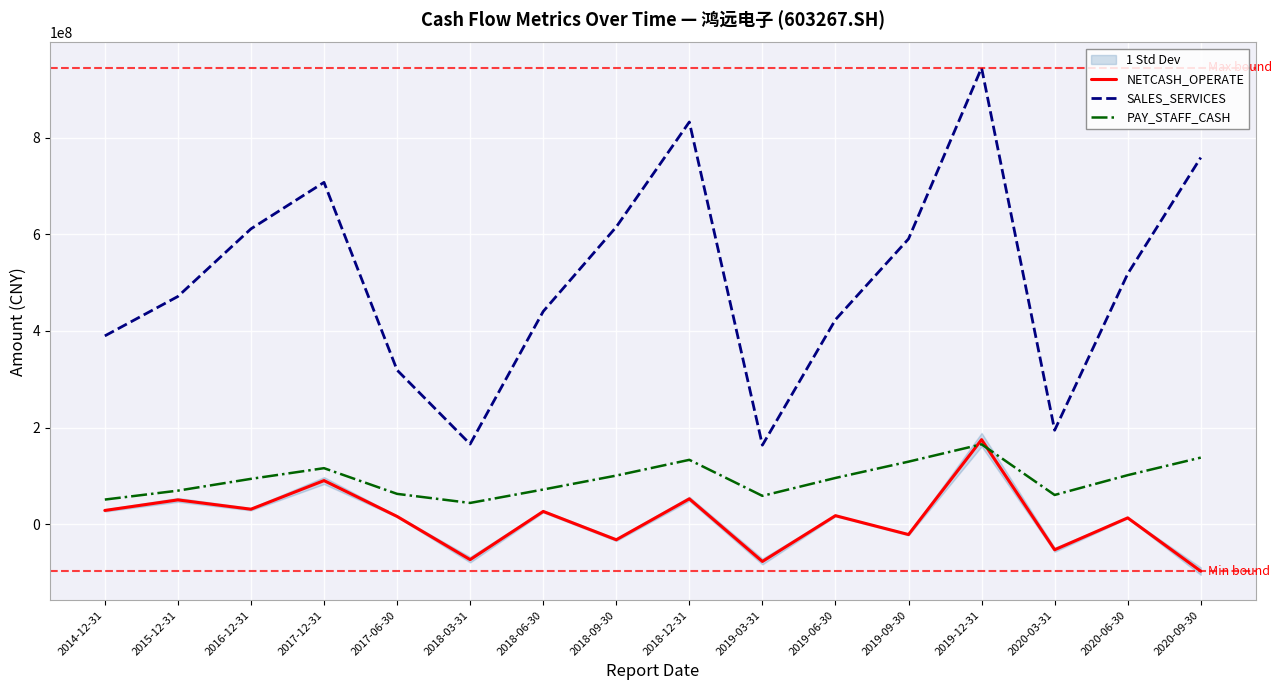

Is this an area chart (filled region under the line)?

No